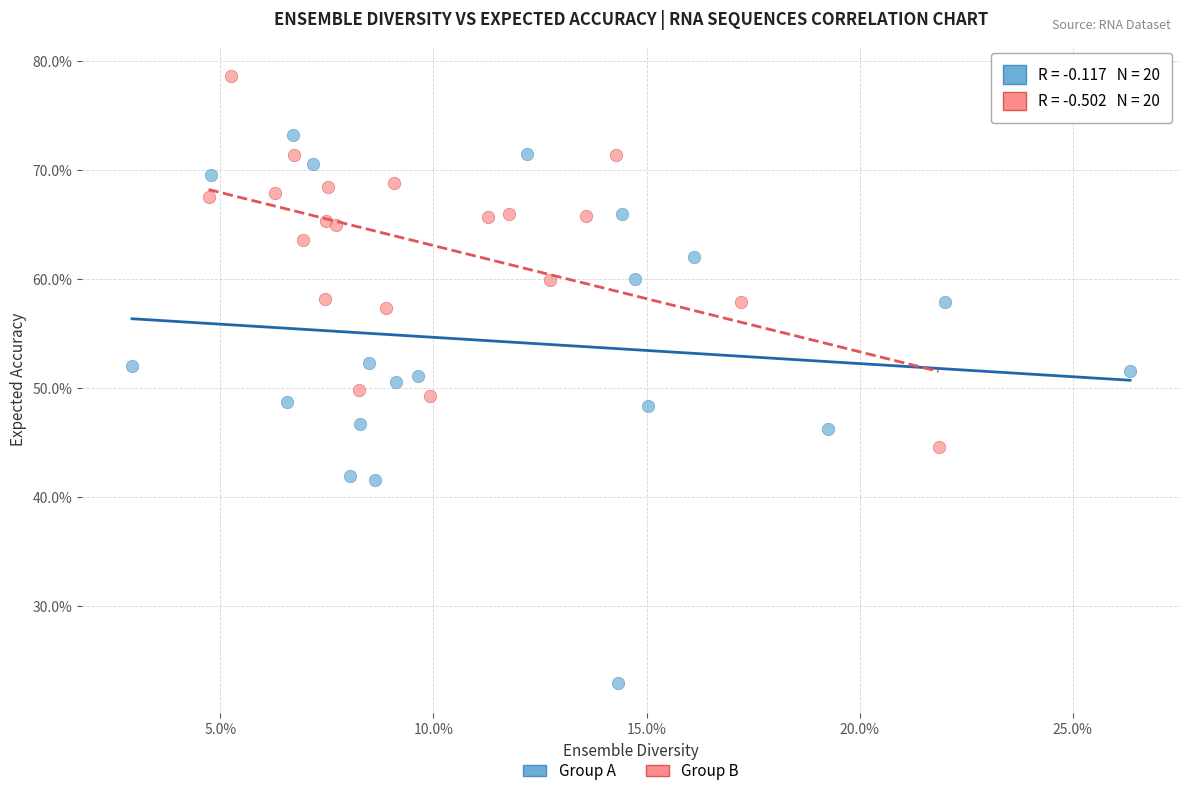

What are all the series names shown in the legend?

Group A, Group B